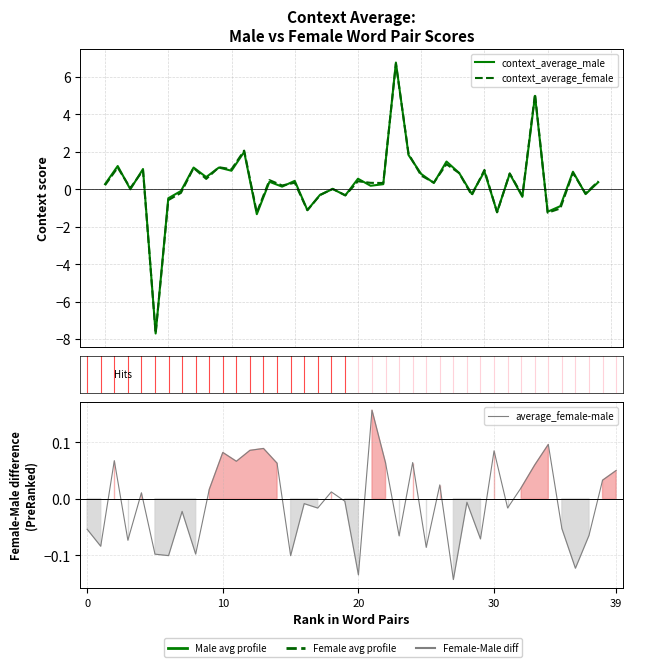

The value of context_average_male at 34 is 1.8. True or false?

False